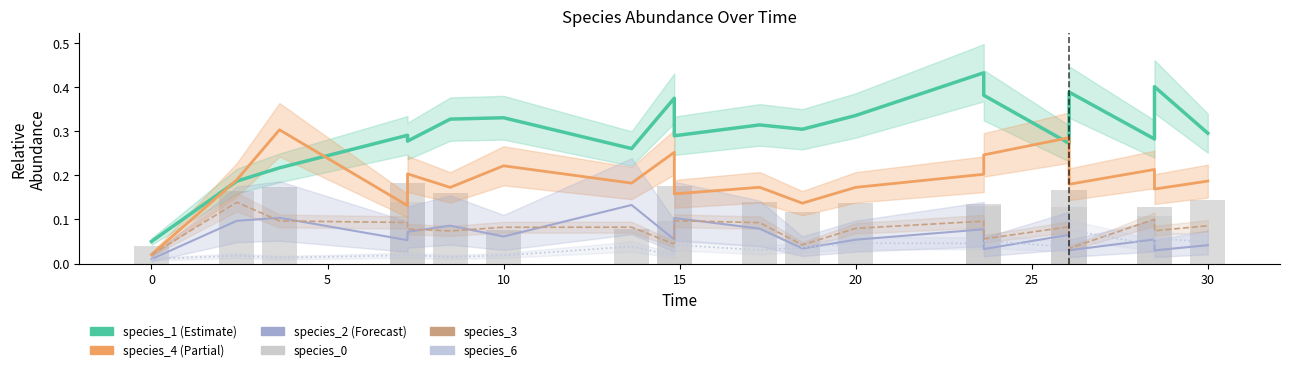

What are all the series names shown in the legend?

species_1, species_4, species_2, species_3, species_6, species_0